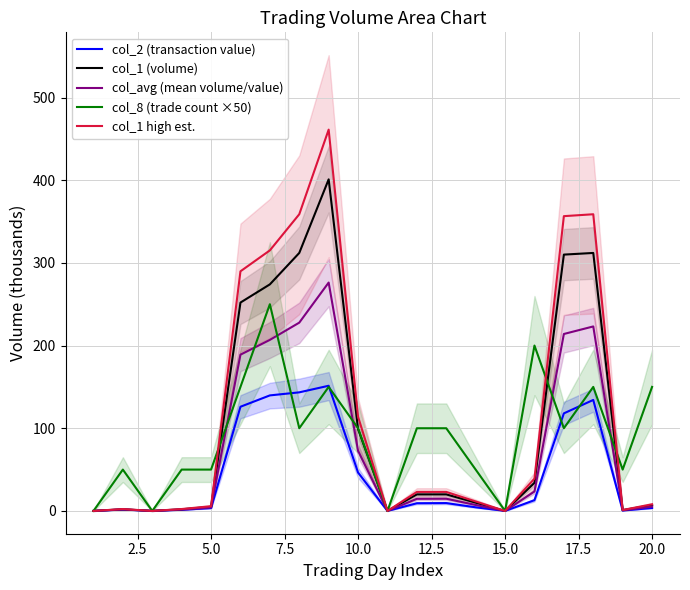

At how many categories does at least one series exceed 451?

1